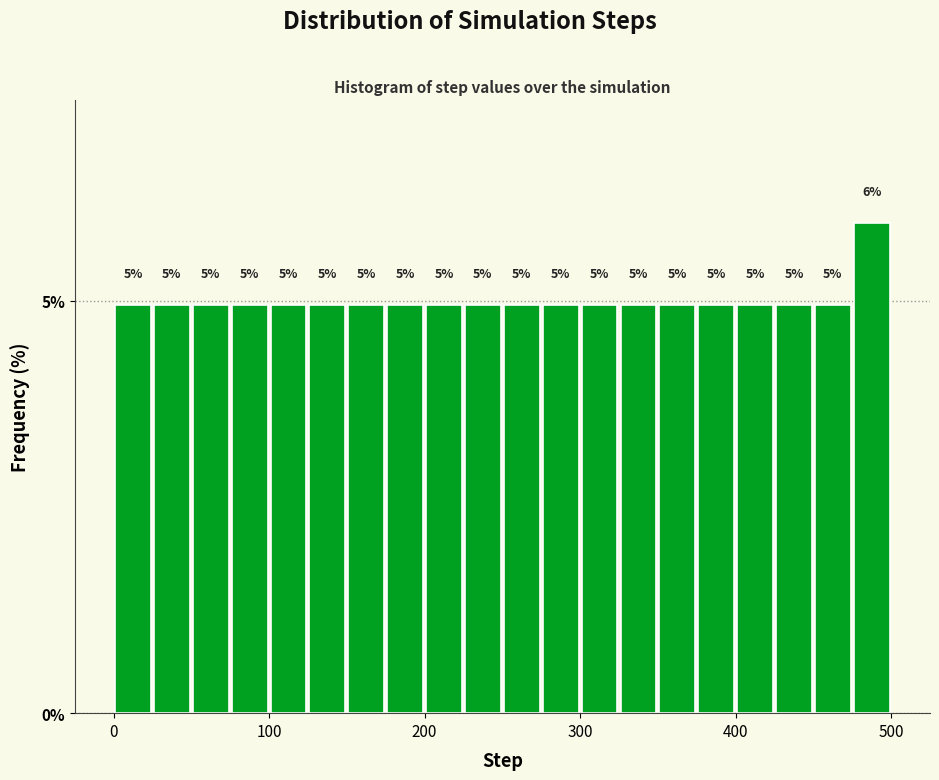

Around what value on the x-axis is the tallest bar? Give the approximate position of its centre, as read against the axis.

490